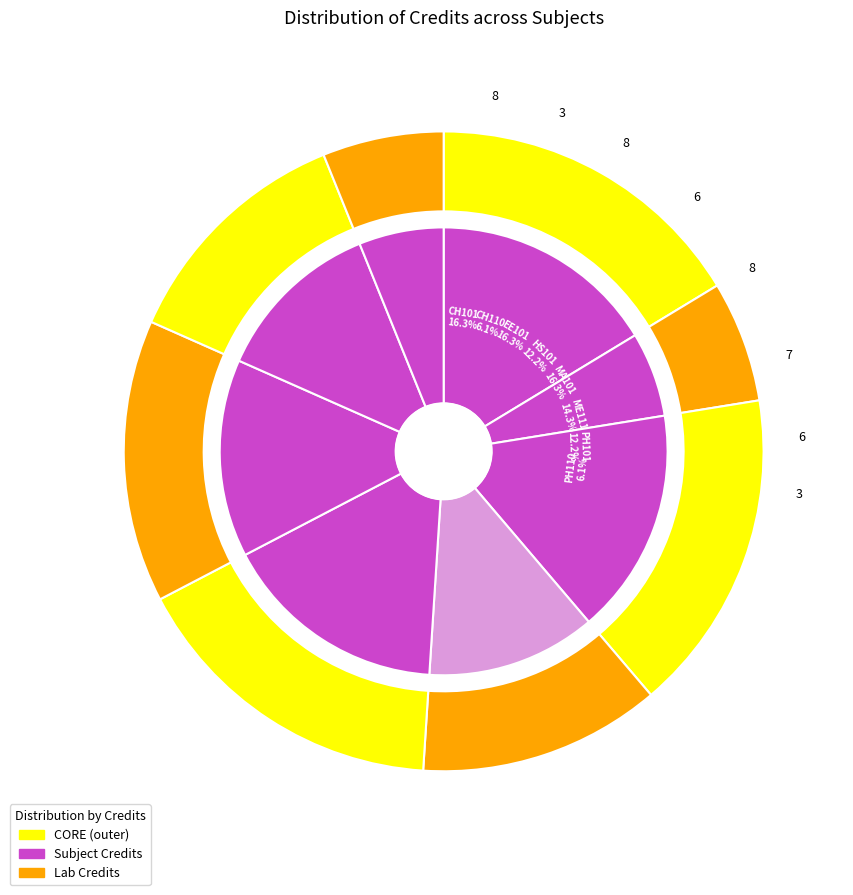

What percentage is the CH101 slice, to the nearest percent?

16%